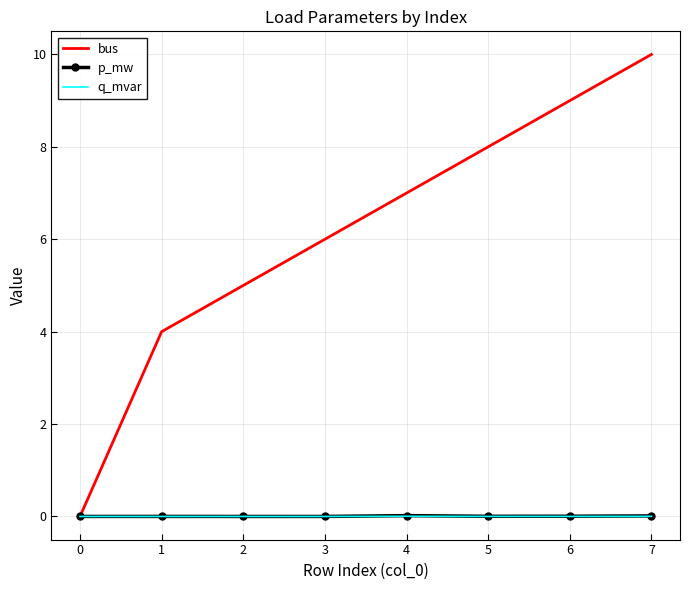

Which series changed the most between 0 and 2?

bus